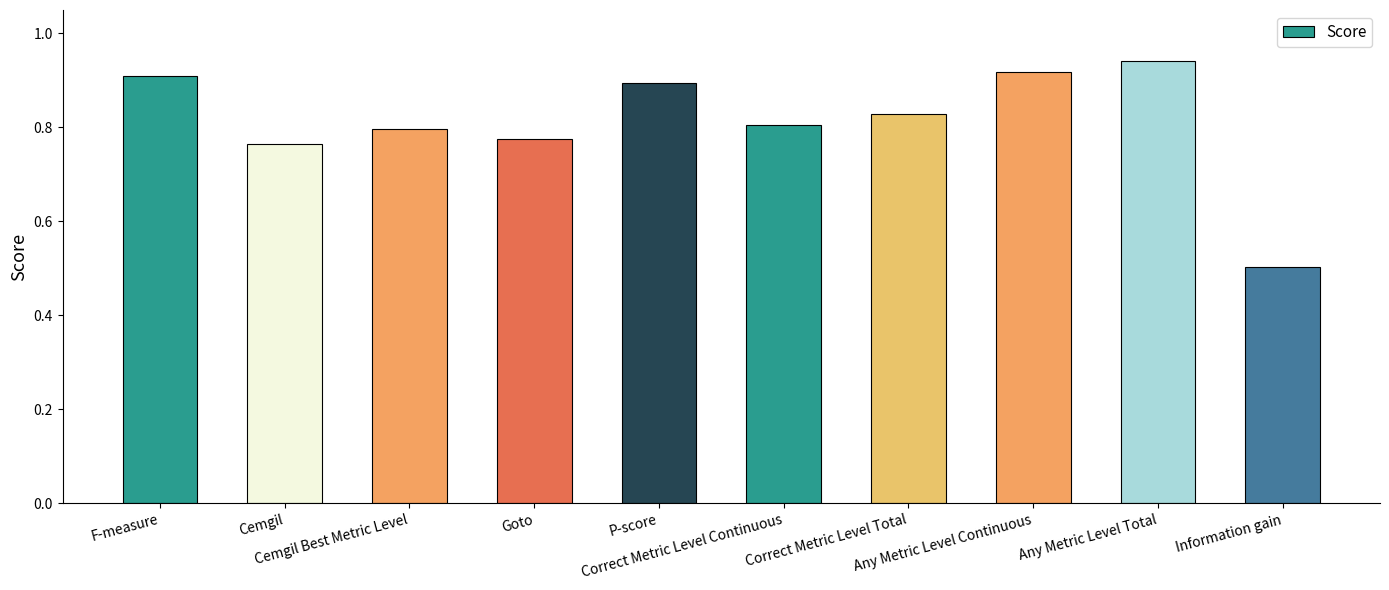

Rank the categories by value from highest to lowest.

Any Metric Level Total, Any Metric Level Continuous, F-measure, P-score, Correct Metric Level Total, Correct Metric Level Continuous, Cemgil Best Metric Level, Goto, Cemgil, Information gain